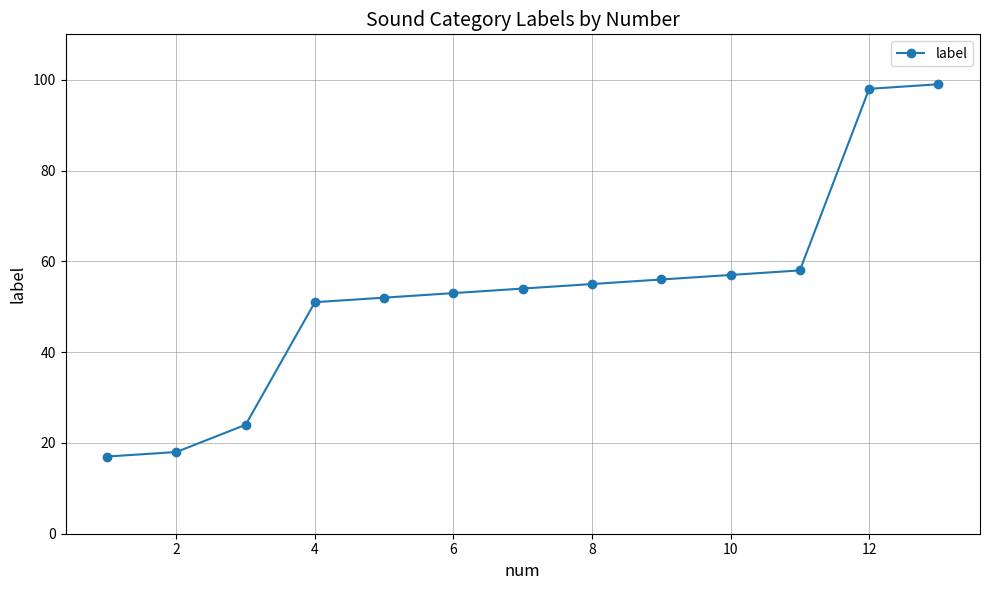

Count the number of data series in this chart.

1